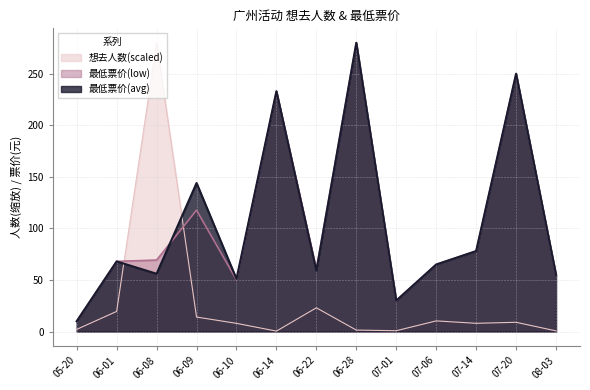

True or false: 想去人数 and 最低票价(low) cross at least once.

True